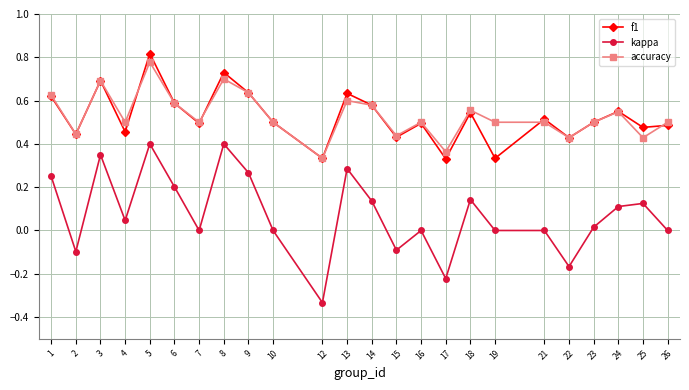

Is the value of f1 at 15 greater than the value of kappa at 22?

Yes